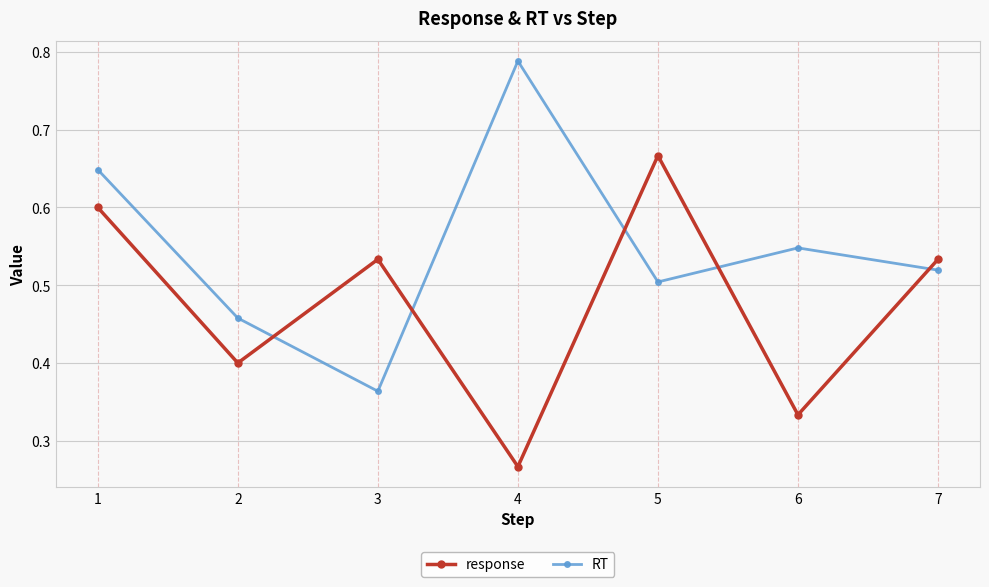

What is the sum of the RT values at 2 and 4?

1.2